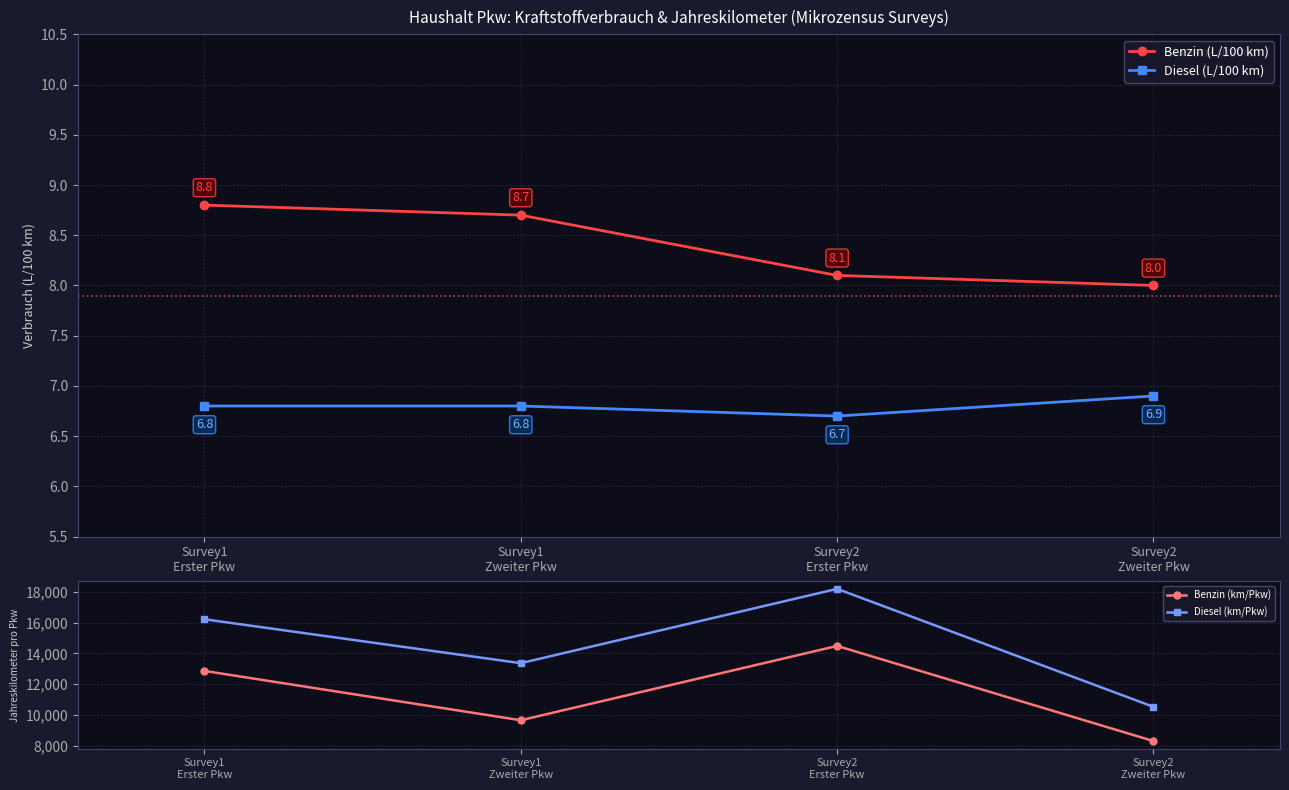

The Benzin (L/100 km) series shows 13.9 at Survey2
Erster Pkw. True or false?

False